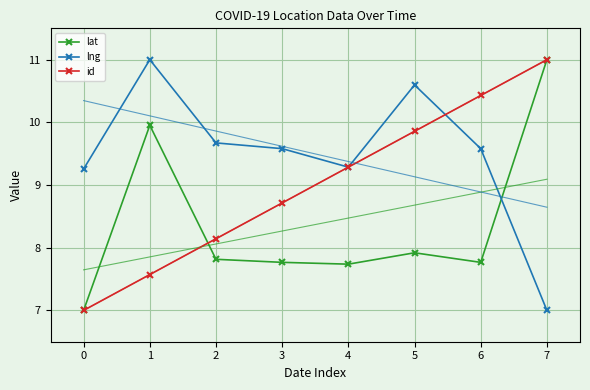

What is the difference between the highest and lowest values at 5?

2.7